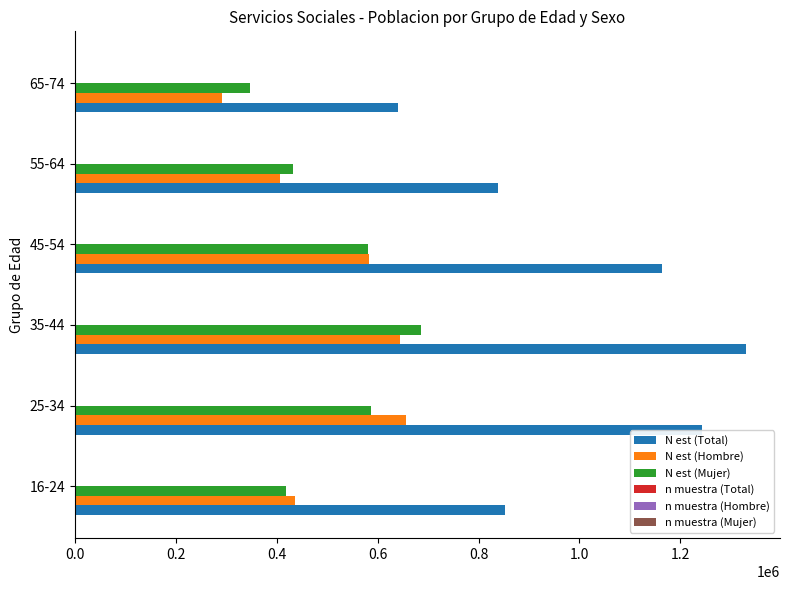

At which label is N est (Hombre) closest to 474550?

16-24